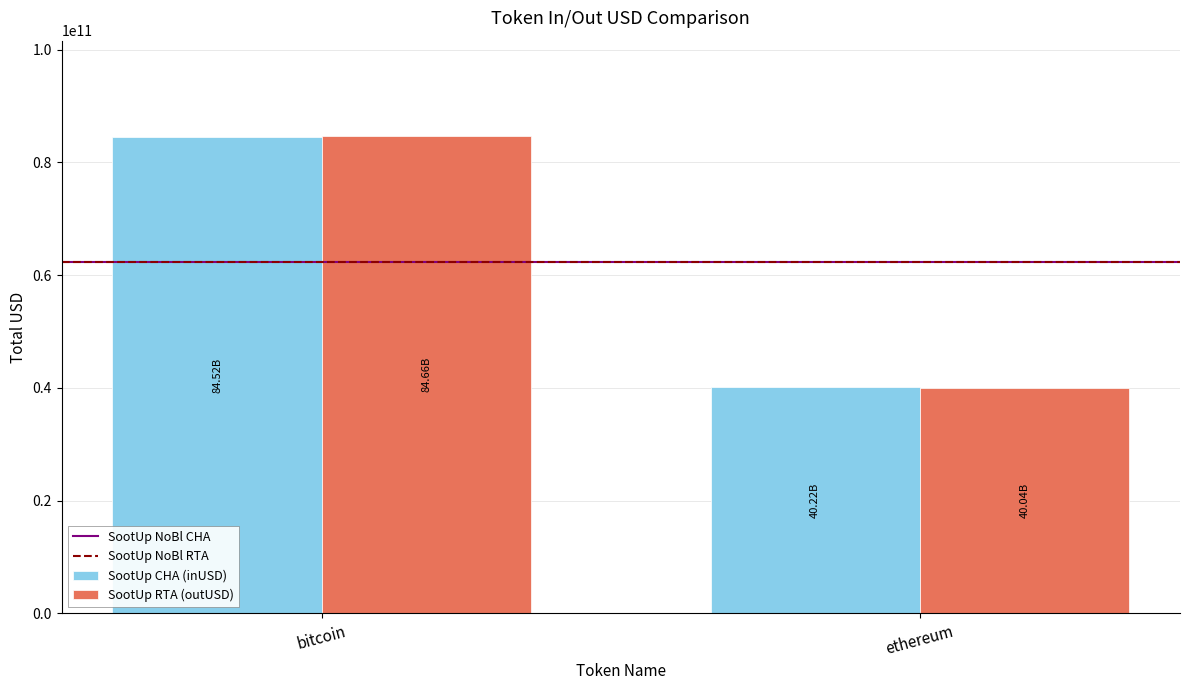

What is the average value of the SootUp RTA (outUSD) series?

62348089433.4